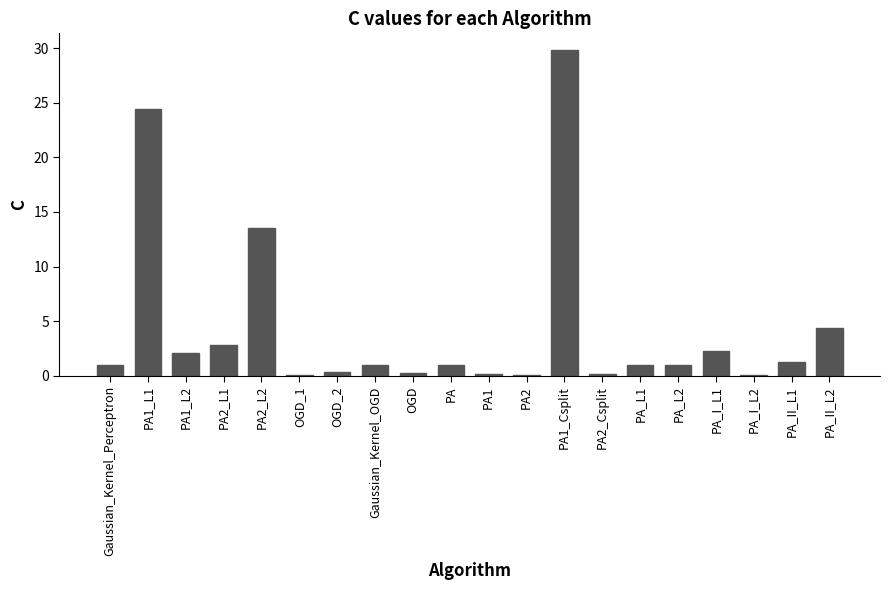

The chart shows a value of 0.3 at PA_II_L1. True or false?

False